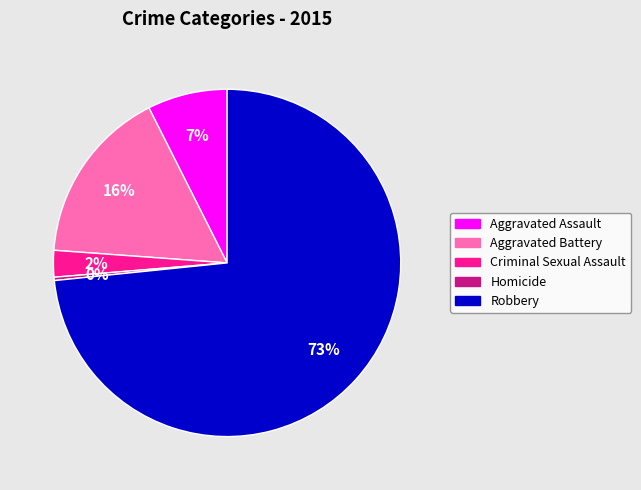

What is the ratio of the value at Aggravated Assault to the value at Homicide?

24.0